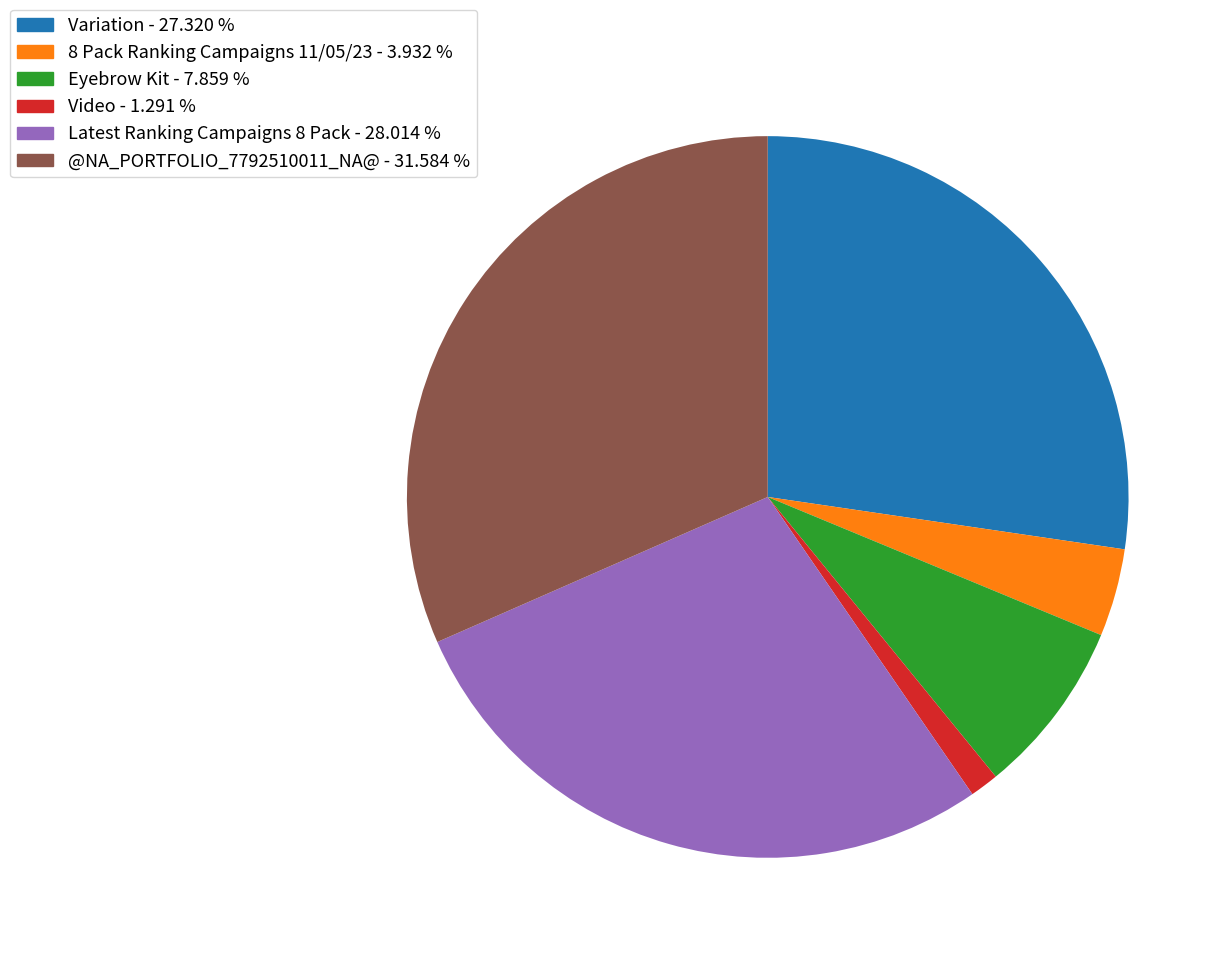

Rank the categories by value from lowest to highest.

Video, 8 Pack Ranking Campaigns 11/05/23, Eyebrow Kit, Variation, Latest Ranking Campaigns 8 Pack, @NA_PORTFOLIO_7792510011_NA@